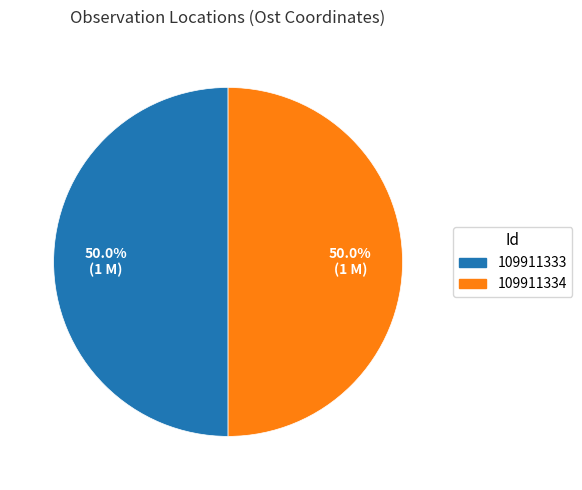

Is the sum of 109911334 and 109911333 greater than half?

Yes